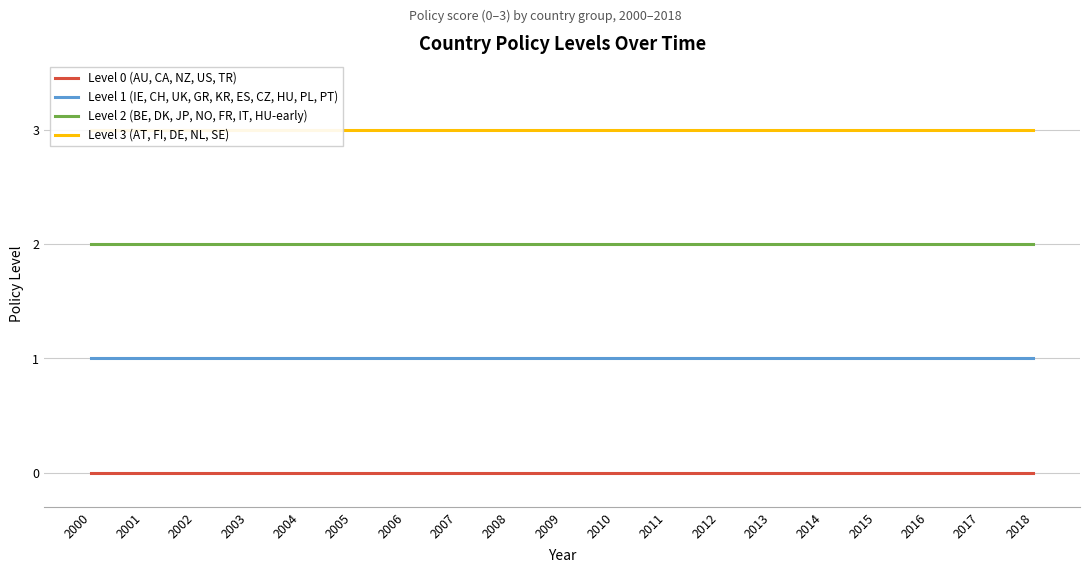

True or false: Level 3 (AT, FI, DE, NL, SE) has a value of 3 at 2017.

True